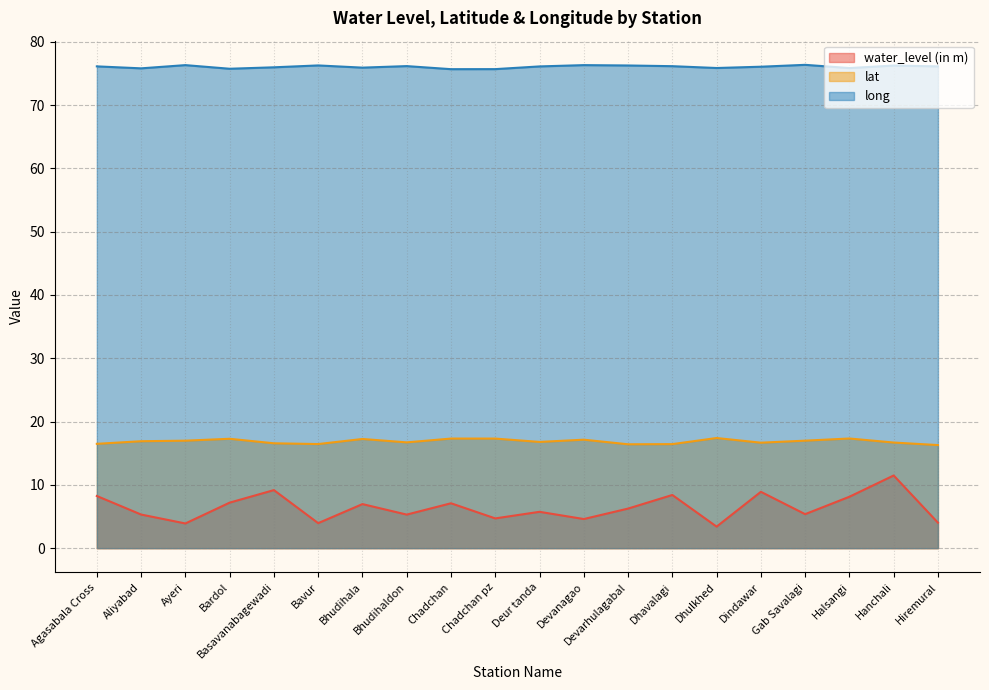

Reading left to right, extract all data points from this chart.

water_level (in m): 8.2	5.3	3.9	7.2	9.2	4.0	7.0	5.3	7.1	4.7	5.7	4.6	6.2	8.4	3.4	8.9	5.4	8.1	11.5	4.0
lat: 16.5	16.9	17.0	17.3	16.6	16.4	17.2	16.7	17.3	17.3	16.8	17.1	16.4	16.4	17.4	16.7	17.0	17.3	16.7	16.3
long: 76.1	75.8	76.3	75.7	76.0	76.3	75.9	76.1	75.7	75.7	76.1	76.3	76.2	76.1	75.8	76.0	76.3	75.8	76.2	76.1